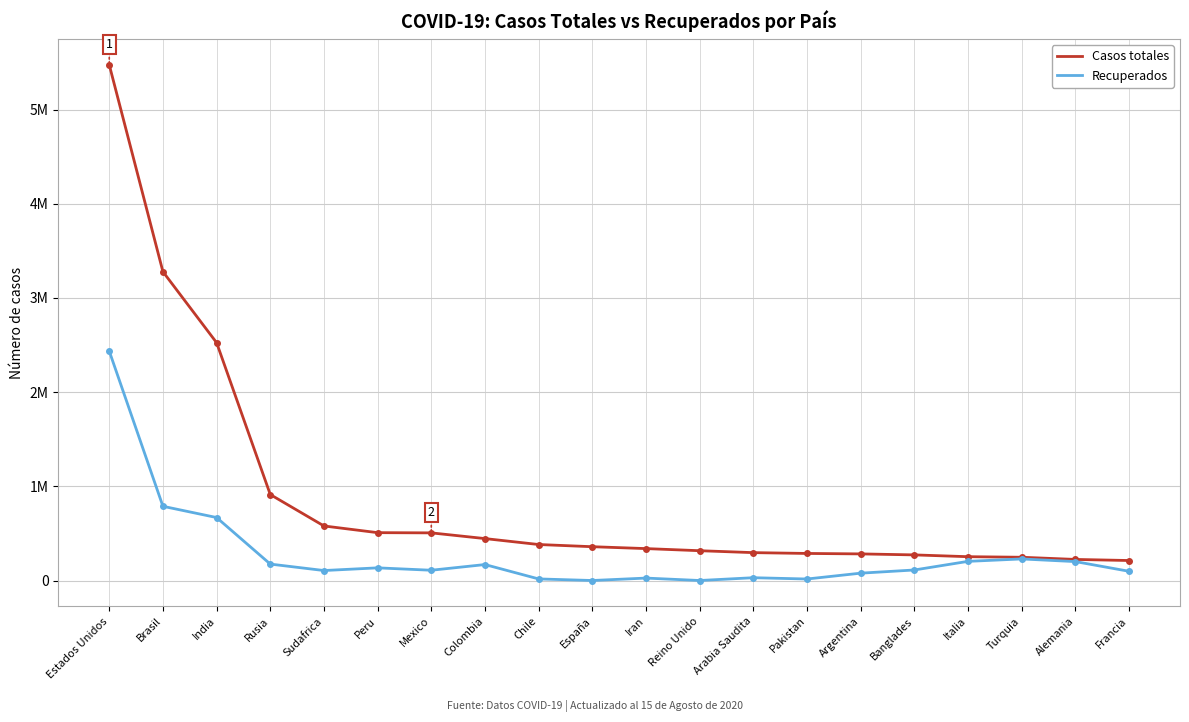

What are all the series names shown in the legend?

Casos totales, Recuperados